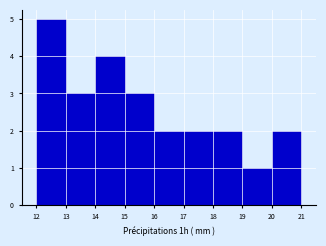

Reading left to right, list every bar in this chart as the range it spans on the x-axis followed by its height. The values are not printed on the chart, so give them approximately, as read against the axis.

12 to 13: 5
13 to 14: 3
14 to 15: 4
15 to 16: 3
16 to 17: 2
17 to 18: 2
18 to 19: 2
19 to 20: 1
20 to 21: 2